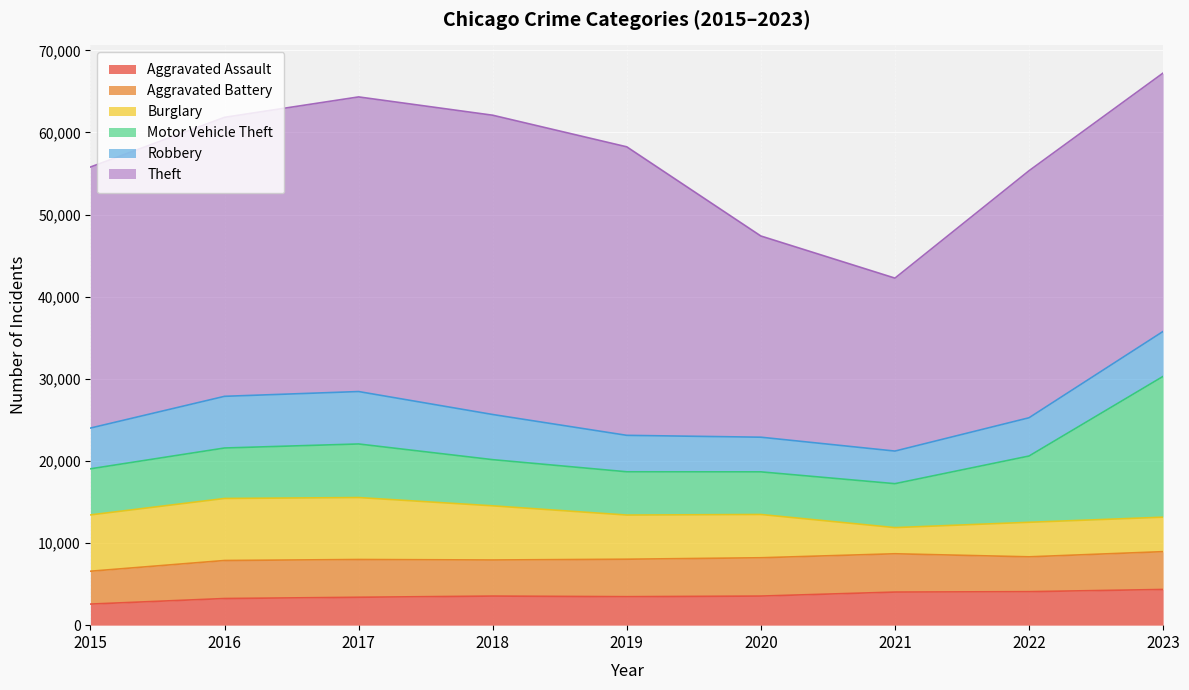

What are all the series names shown in the legend?

Aggravated Assault, Aggravated Battery, Burglary, Motor Vehicle Theft, Robbery, Theft